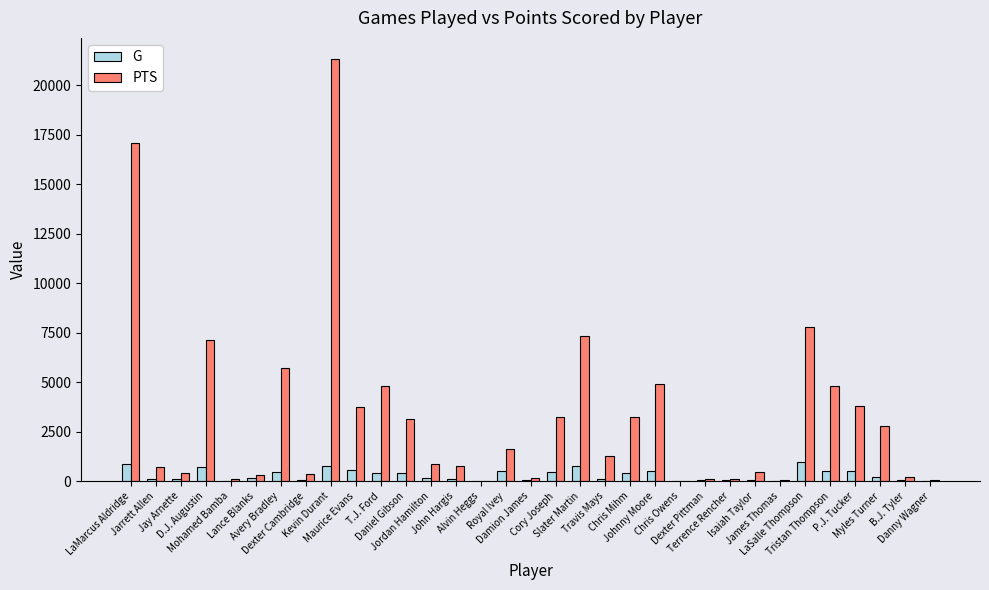

What is the maximum value shown in the chart?

21325